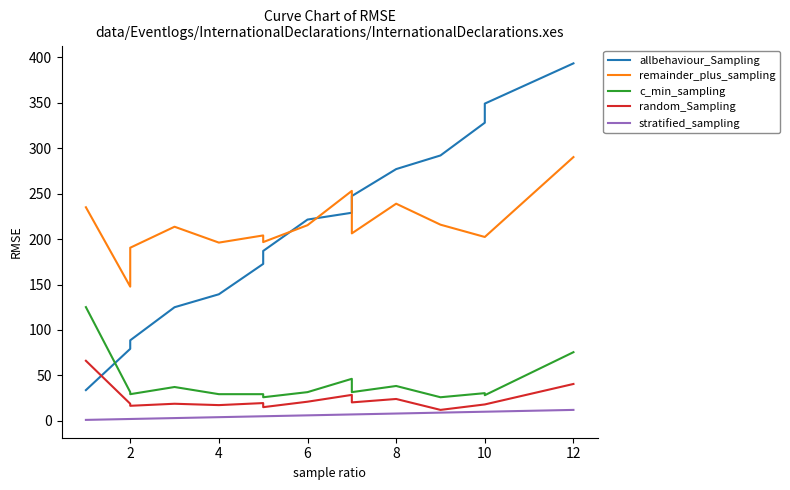

What is the difference between the highest and lowest values at 2?

145.7